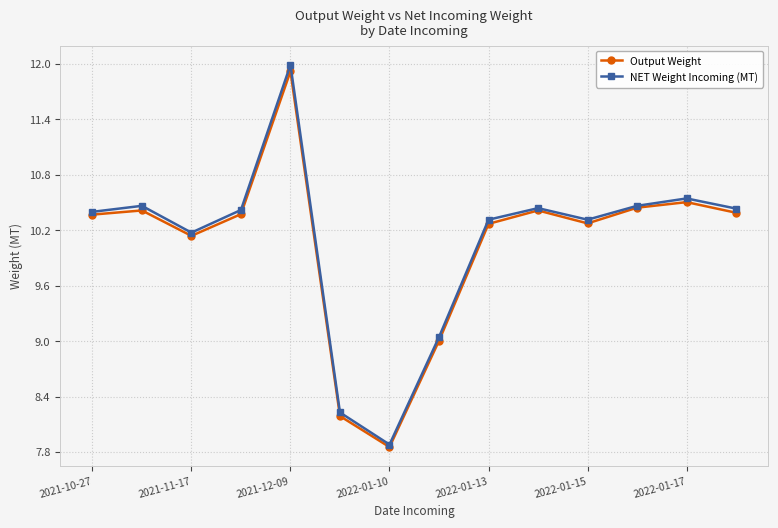

List the series in order of their peak value, lowest first.

Output Weight, NET Weight Incoming (MT)